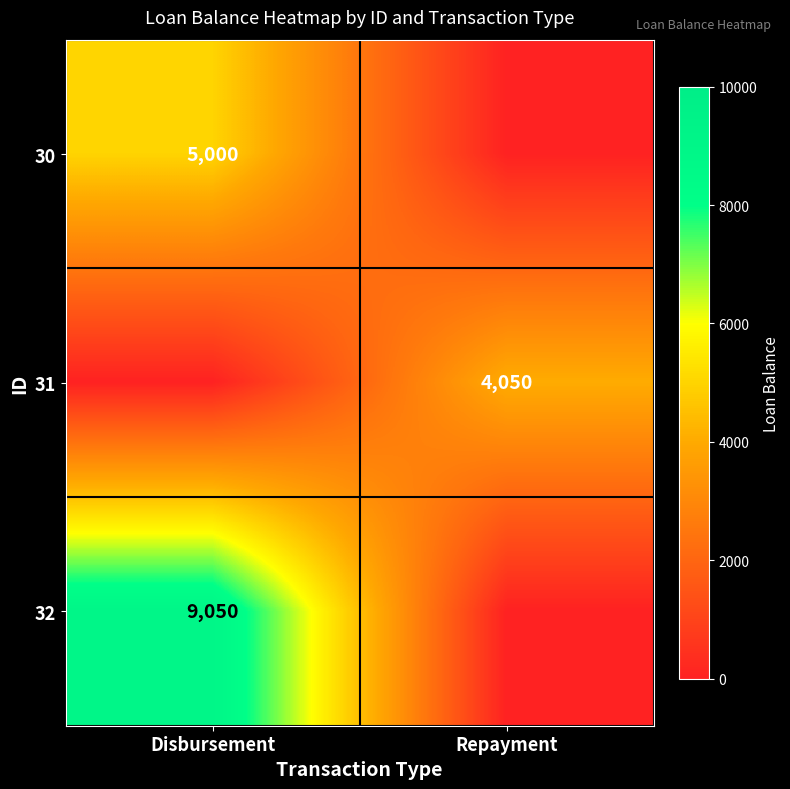

Is it true that 31 equals 4050 at Repayment?

True